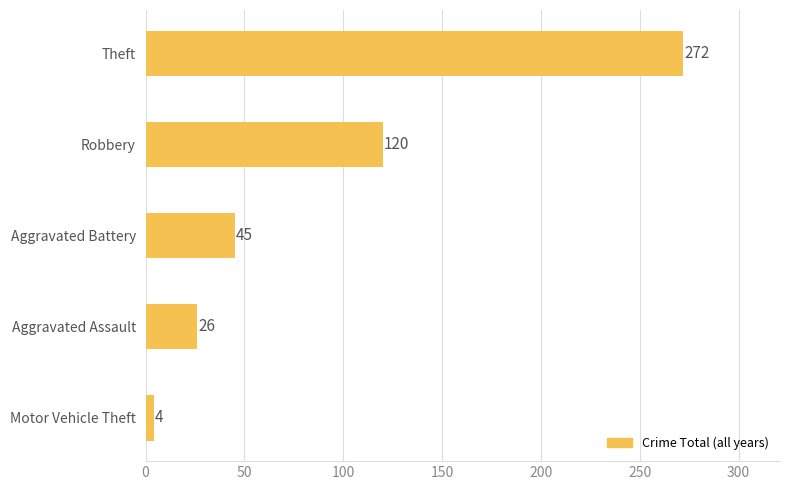

How many categories are shown in the chart?

5